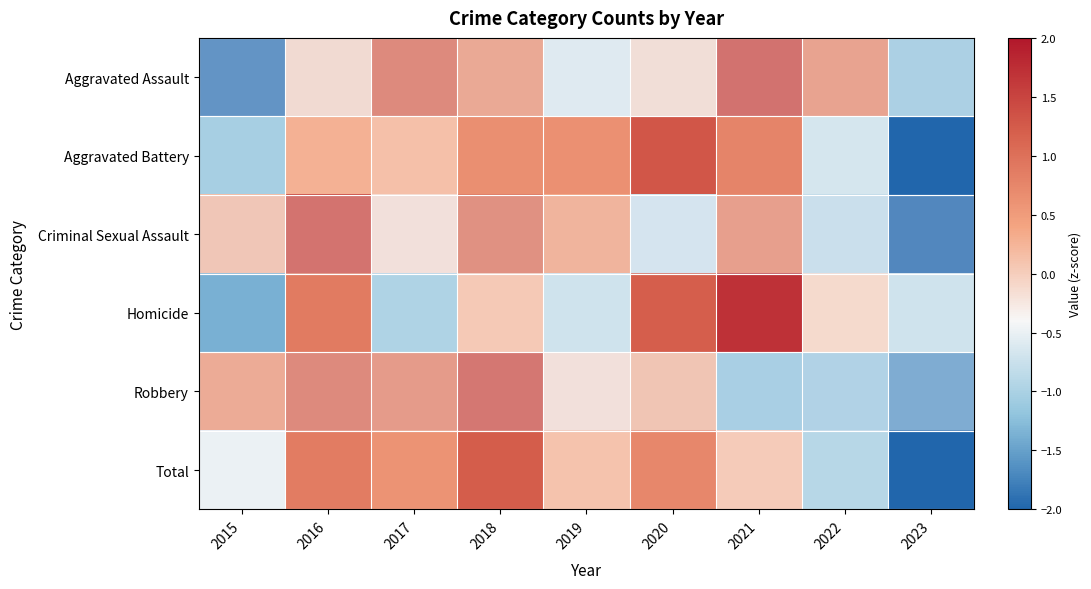

Rank the series at 2016 from lowest to highest value.

Aggravated Assault, Aggravated Battery, Total, Homicide, Robbery, Criminal Sexual Assault